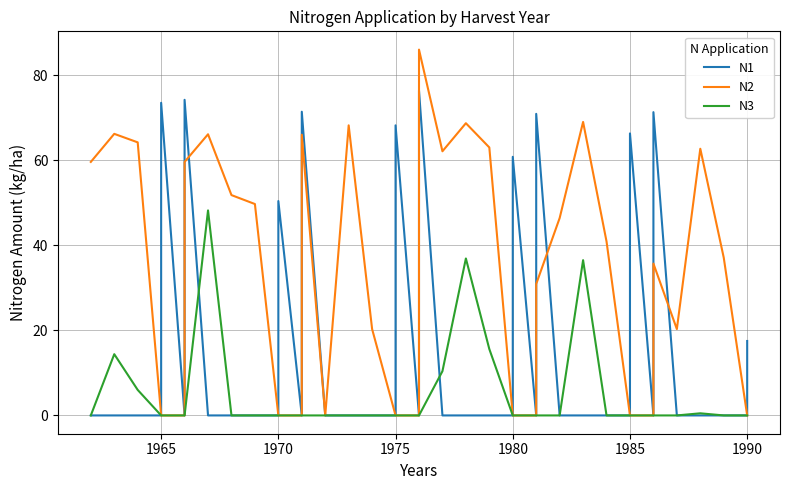

Rank the series by their maximum value, from lowest to highest.

N3, N1, N2